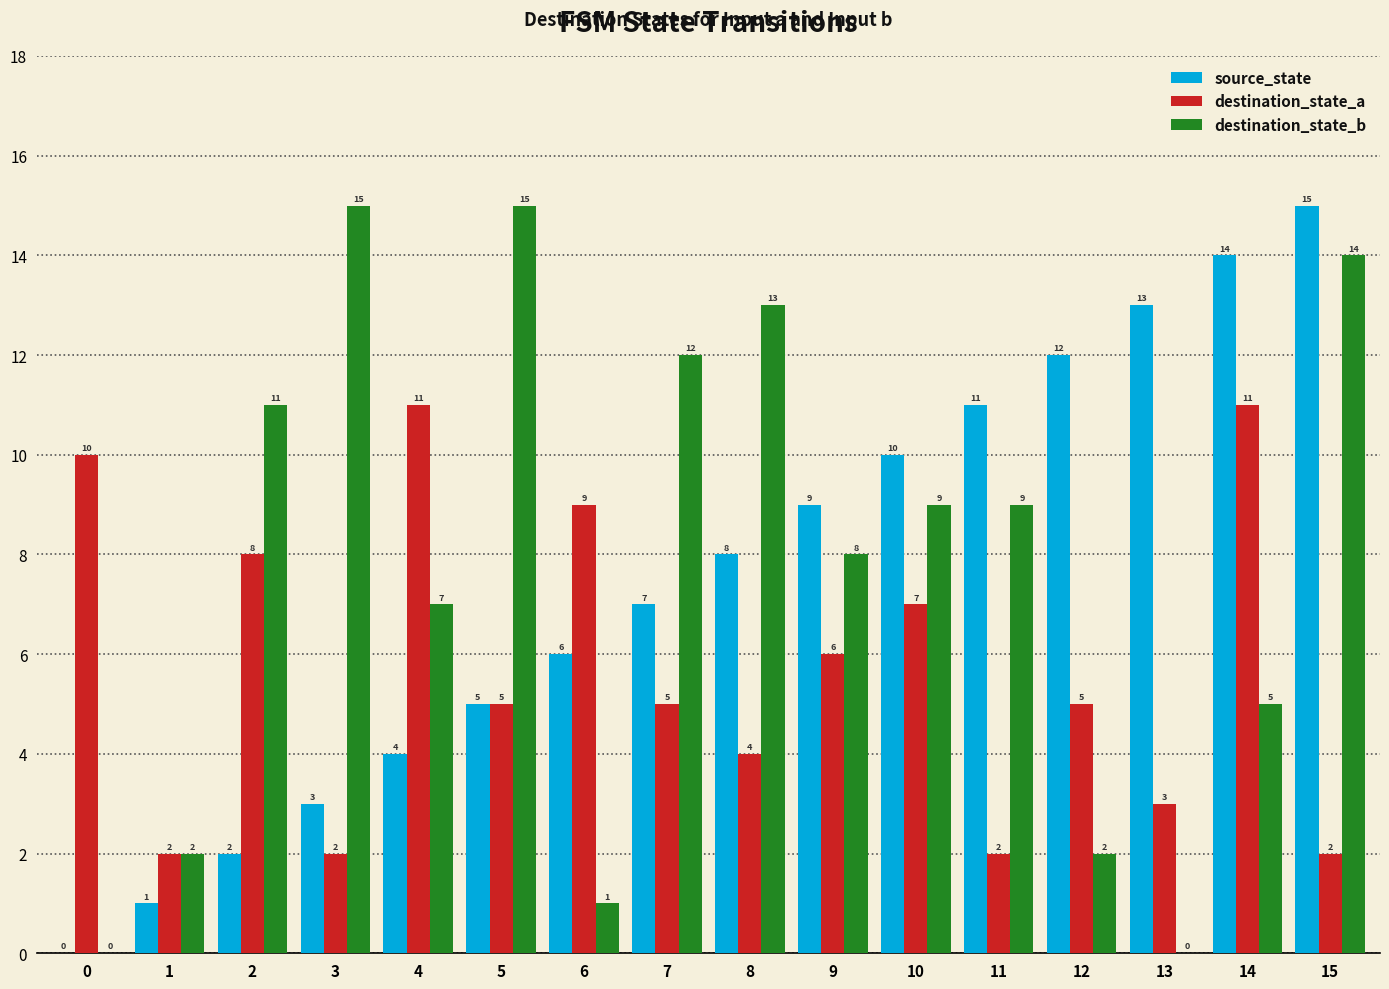

What are all the series names shown in the legend?

source_state, destination_state_a, destination_state_b